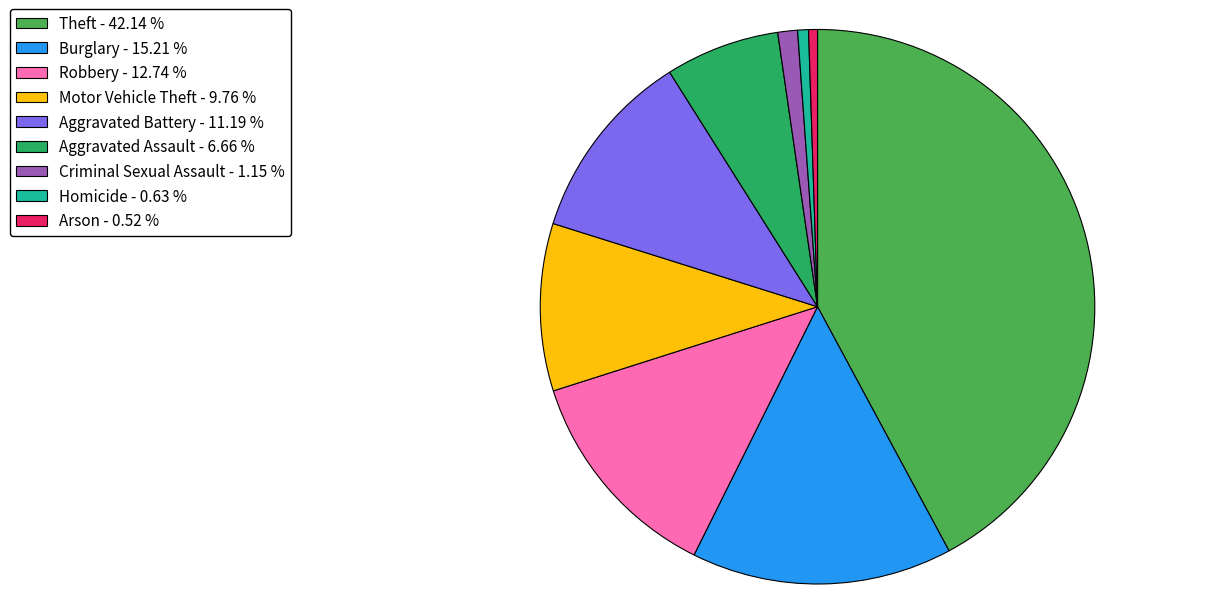

Do Theft and Aggravated Assault together represent more than half of the pie?

No